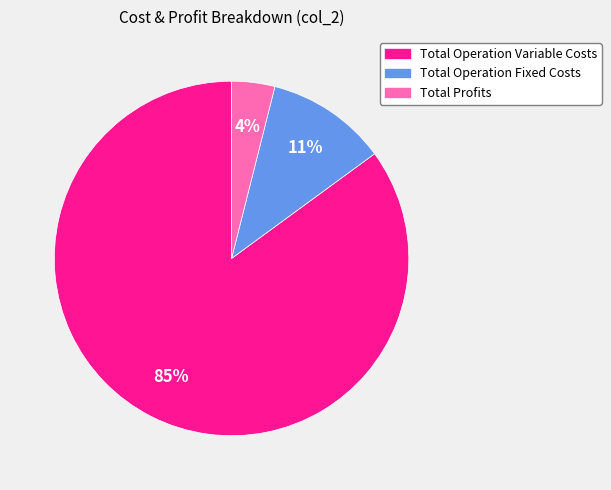

To the nearest percent, what is the average slice percentage?

33%